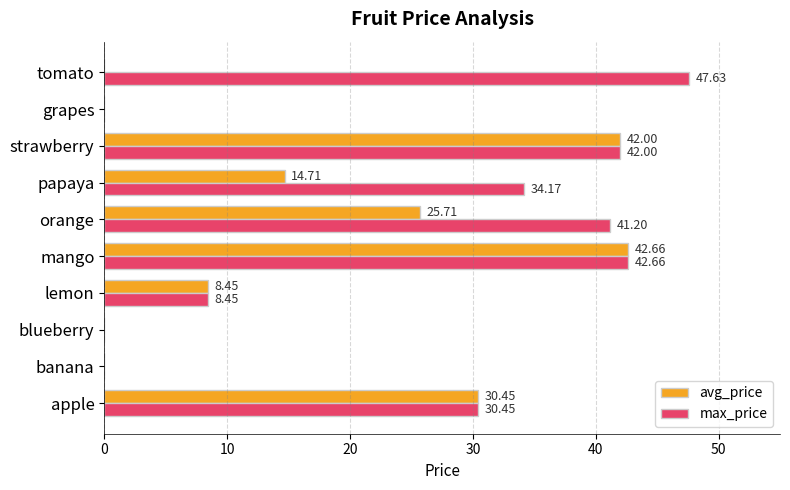

Which label corresponds to the largest value in the chart?

tomato